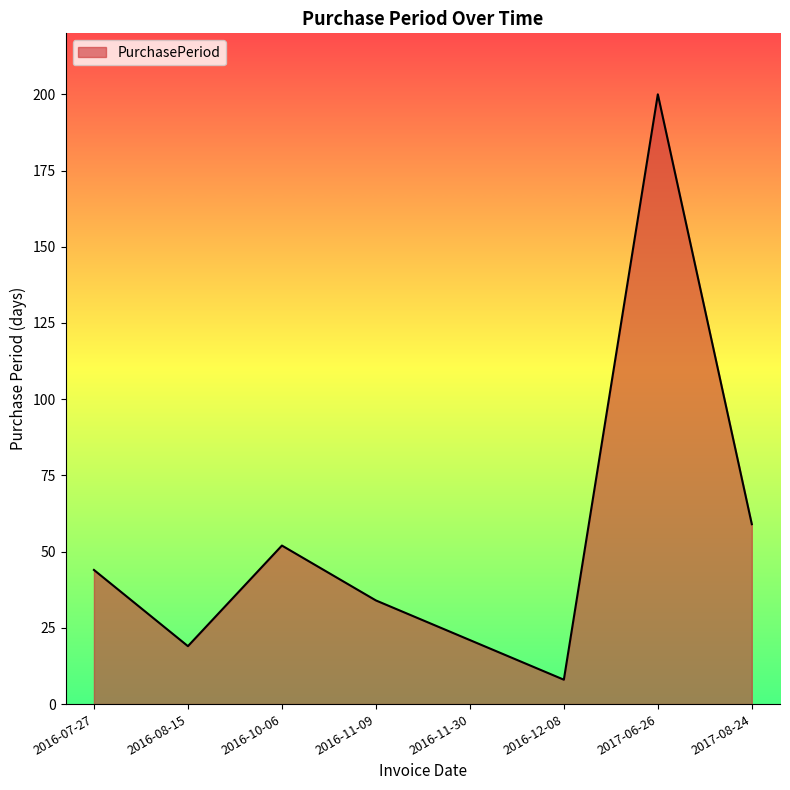

Between 2016-11-30 and 2017-08-24, which is larger?

2017-08-24